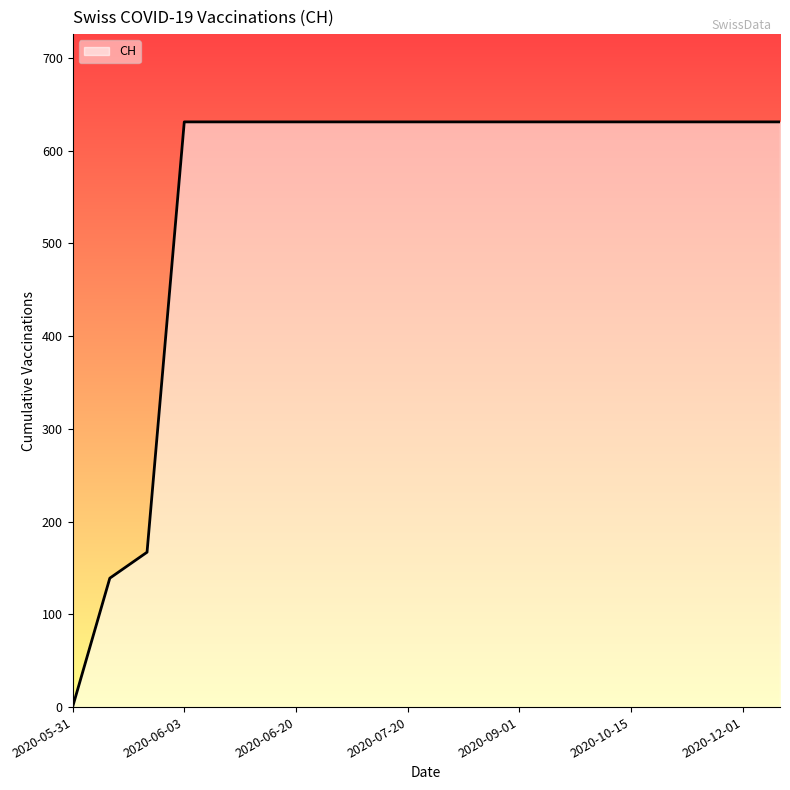

Does the chart display data point markers on the line(s)?

No